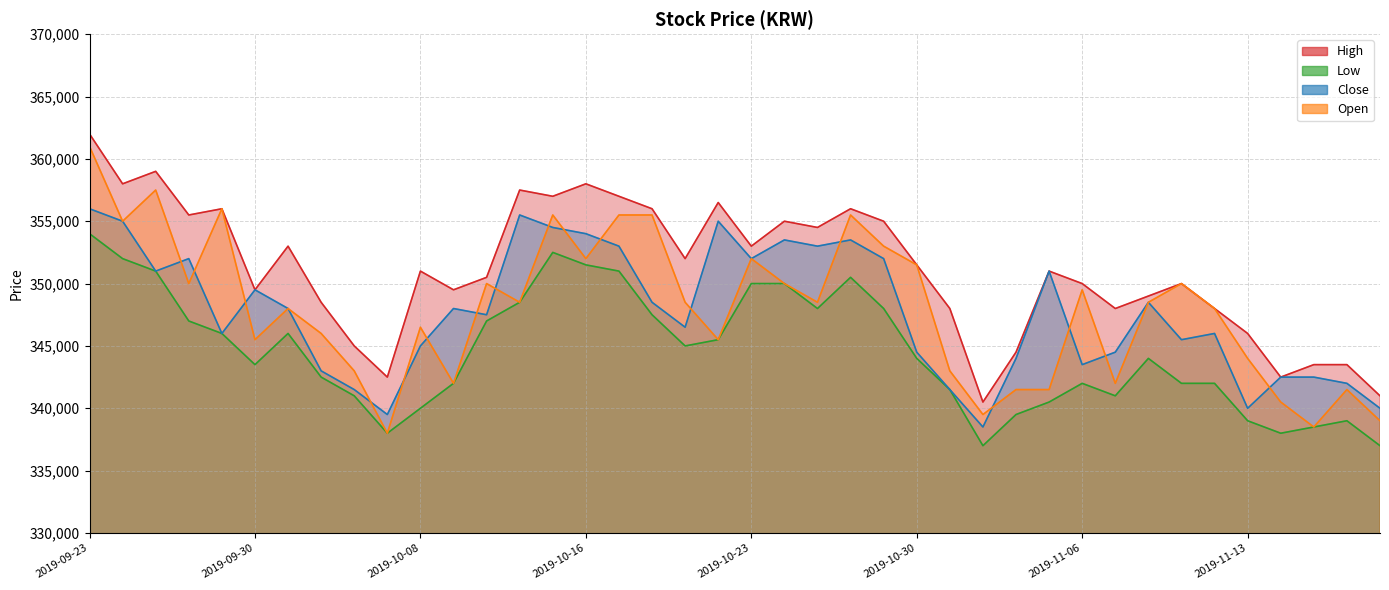

Reading right to left, transcribe all the data shown in this chart.

High: 2019-11-19=341000	2019-11-18=343500	2019-11-15=343500	2019-11-14=342500	2019-11-13=346000	2019-11-12=348000	2019-11-11=350000	2019-11-08=349000	2019-11-07=348000	2019-11-06=350000	2019-11-05=351000	2019-11-04=344500	2019-11-01=340500	2019-10-31=348000	2019-10-30=351500	2019-10-29=355000	2019-10-28=356000	2019-10-25=354500	2019-10-24=355000	2019-10-23=353000	2019-10-22=356500	2019-10-21=352000	2019-10-18=356000	2019-10-17=357000	2019-10-16=358000	2019-10-15=357000	2019-10-14=357500	2019-10-11=350500	2019-10-10=349500	2019-10-08=351000	2019-10-07=342500	2019-10-04=345000	2019-10-02=348500	2019-10-01=353000	2019-09-30=349500	2019-09-27=356000	2019-09-26=355500	2019-09-25=359000	2019-09-24=358000	2019-09-23=362000
Low: 2019-11-19=337000	2019-11-18=339000	2019-11-15=338500	2019-11-14=338000	2019-11-13=339000	2019-11-12=342000	2019-11-11=342000	2019-11-08=344000	2019-11-07=341000	2019-11-06=342000	2019-11-05=340500	2019-11-04=339500	2019-11-01=337000	2019-10-31=341500	2019-10-30=344000	2019-10-29=348000	2019-10-28=350500	2019-10-25=348000	2019-10-24=350000	2019-10-23=350000	2019-10-22=345500	2019-10-21=345000	2019-10-18=347500	2019-10-17=351000	2019-10-16=351500	2019-10-15=352500	2019-10-14=348500	2019-10-11=347000	2019-10-10=342000	2019-10-08=340000	2019-10-07=338000	2019-10-04=341000	2019-10-02=342500	2019-10-01=346000	2019-09-30=343500	2019-09-27=346000	2019-09-26=347000	2019-09-25=351000	2019-09-24=352000	2019-09-23=354000
Close: 2019-11-19=340000	2019-11-18=342000	2019-11-15=342500	2019-11-14=342500	2019-11-13=340000	2019-11-12=346000	2019-11-11=345500	2019-11-08=348500	2019-11-07=344500	2019-11-06=343500	2019-11-05=351000	2019-11-04=344000	2019-11-01=338500	2019-10-31=341500	2019-10-30=344500	2019-10-29=352000	2019-10-28=353500	2019-10-25=353000	2019-10-24=353500	2019-10-23=352000	2019-10-22=355000	2019-10-21=346500	2019-10-18=348500	2019-10-17=353000	2019-10-16=354000	2019-10-15=354500	2019-10-14=355500	2019-10-11=347500	2019-10-10=348000	2019-10-08=345000	2019-10-07=339500	2019-10-04=341500	2019-10-02=343000	2019-10-01=348000	2019-09-30=349500	2019-09-27=346000	2019-09-26=352000	2019-09-25=351000	2019-09-24=355000	2019-09-23=356000
Open: 2019-11-19=339000	2019-11-18=341500	2019-11-15=338500	2019-11-14=340500	2019-11-13=344000	2019-11-12=348000	2019-11-11=350000	2019-11-08=348500	2019-11-07=342000	2019-11-06=349500	2019-11-05=341500	2019-11-04=341500	2019-11-01=339500	2019-10-31=343000	2019-10-30=351500	2019-10-29=353000	2019-10-28=355500	2019-10-25=348500	2019-10-24=350000	2019-10-23=352000	2019-10-22=345500	2019-10-21=348500	2019-10-18=355500	2019-10-17=355500	2019-10-16=352000	2019-10-15=355500	2019-10-14=348500	2019-10-11=350000	2019-10-10=342000	2019-10-08=346500	2019-10-07=338000	2019-10-04=343000	2019-10-02=346000	2019-10-01=348000	2019-09-30=345500	2019-09-27=356000	2019-09-26=350000	2019-09-25=357500	2019-09-24=355000	2019-09-23=361000